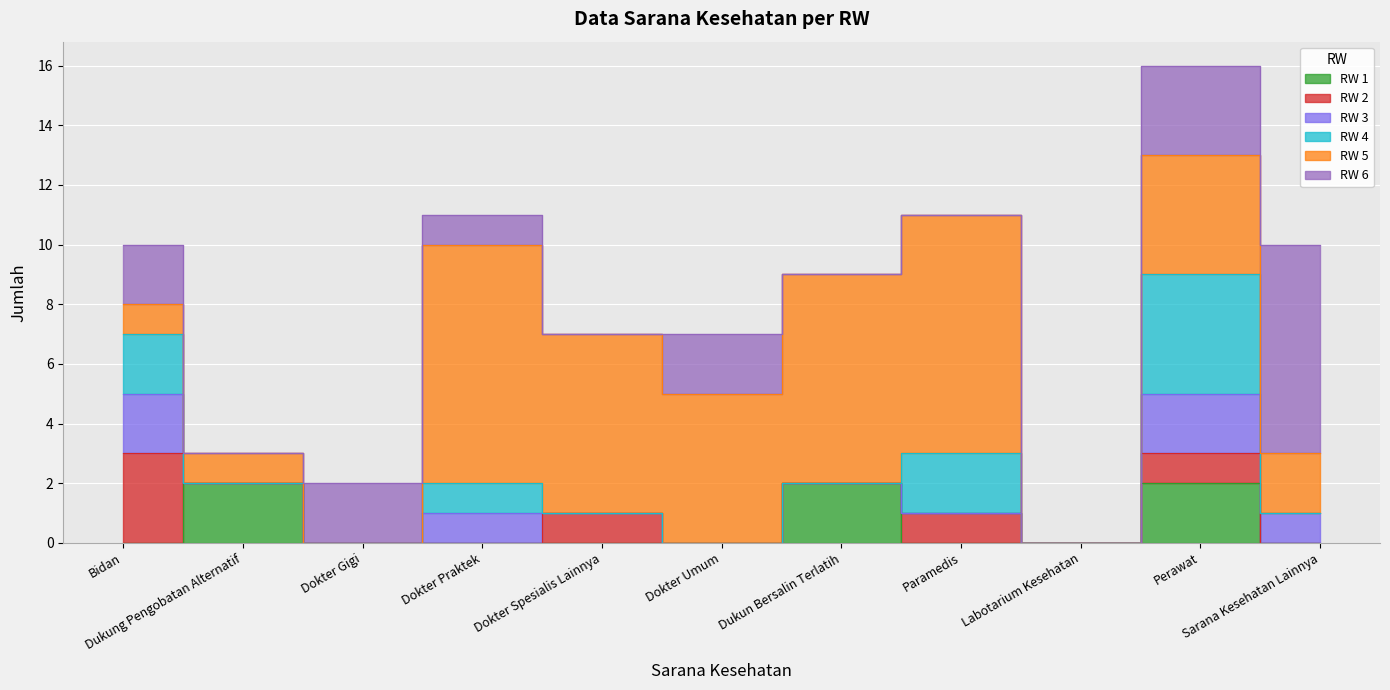

What is the sum of the RW 3 values at Dukun Bersalin Terlatih and Bidan?

2